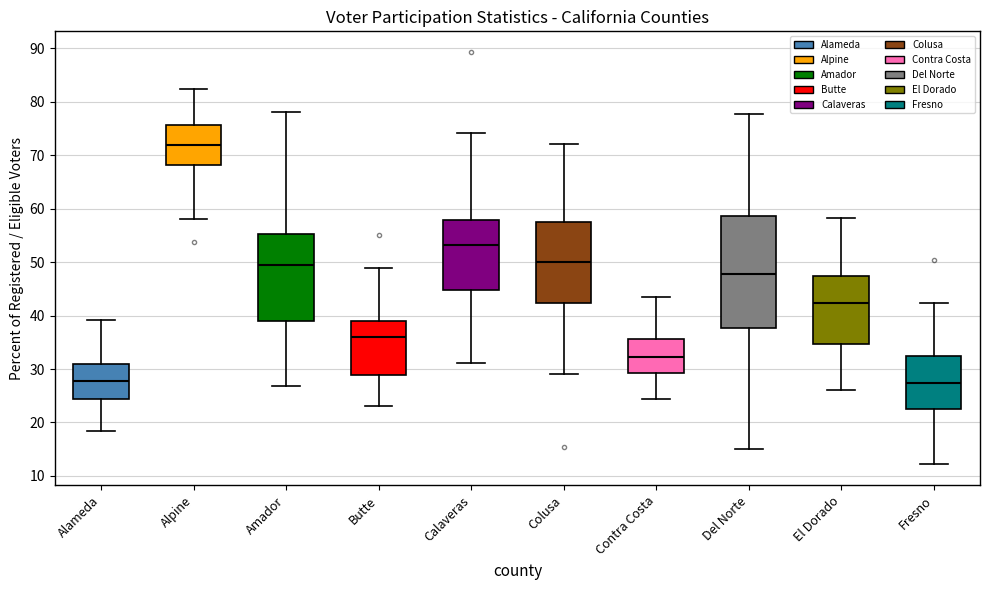

Where does the upper whisker of the box for Butte end on the y-axis? The values are not printed on the chart, so give them approximately, as read against the axis.

49